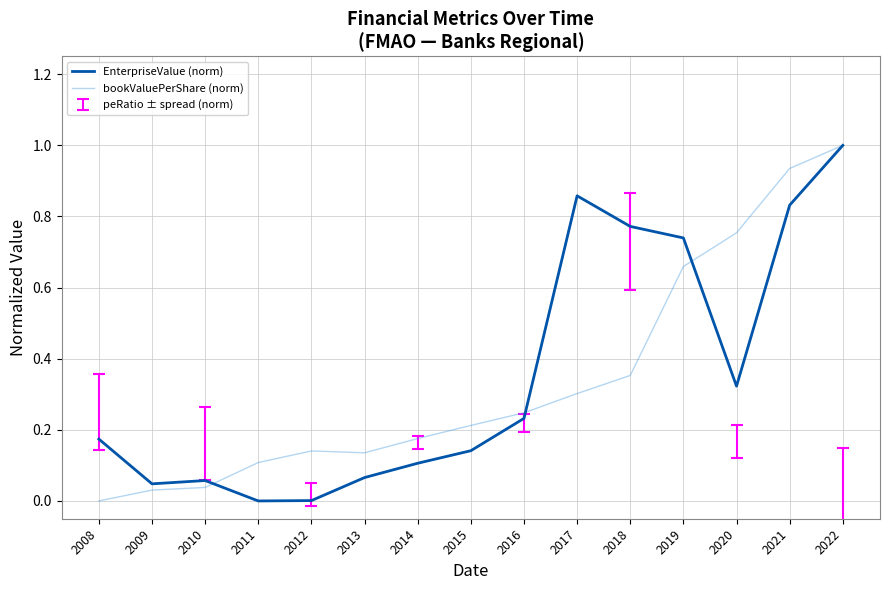

What is the highest value of the bookValuePerShare (norm) series?

1.0